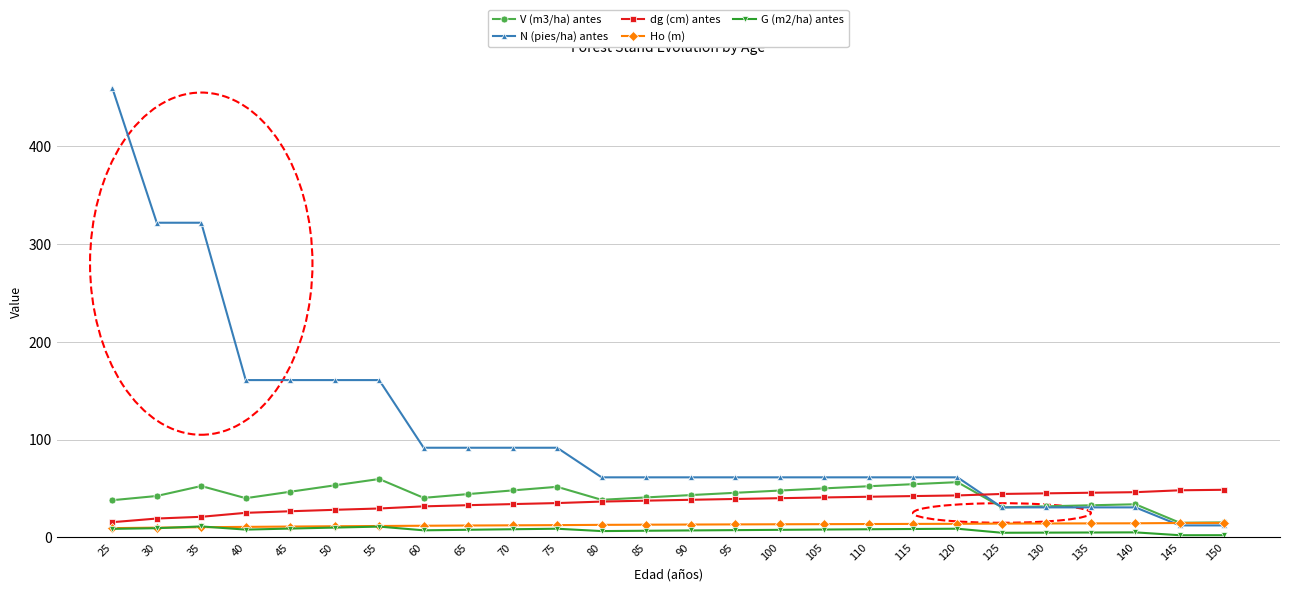

At which category is the sum across all series the highest?

25